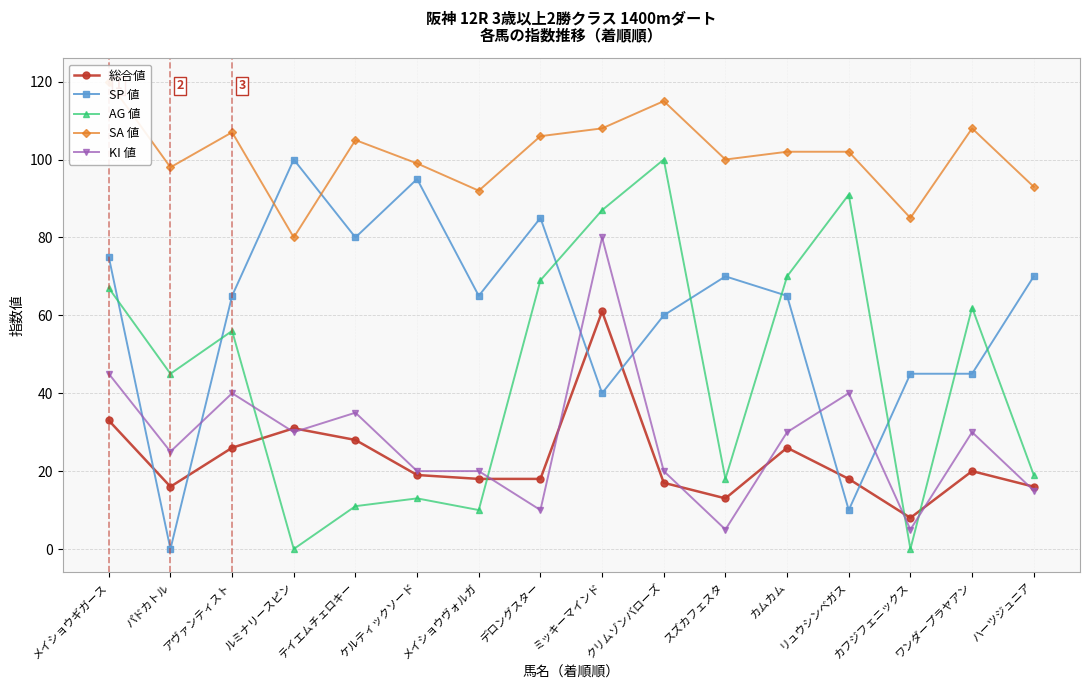

What is the value of the KI 値 point at the 8th from the left?

10